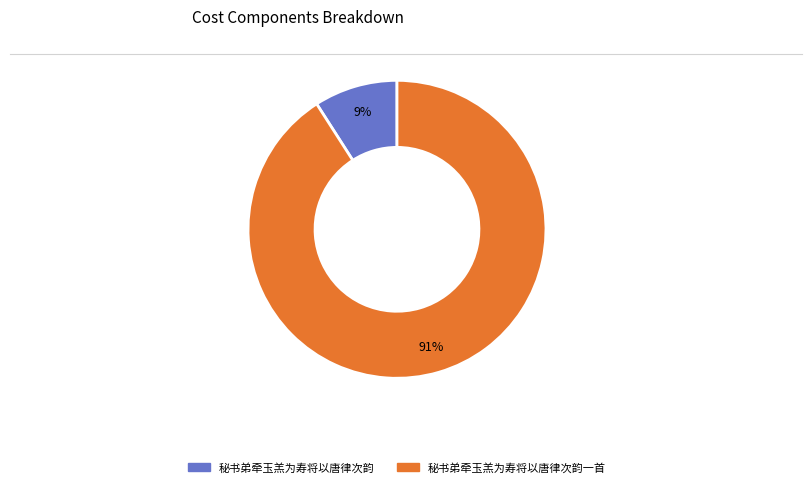

Is there a majority slice in this chart?

Yes